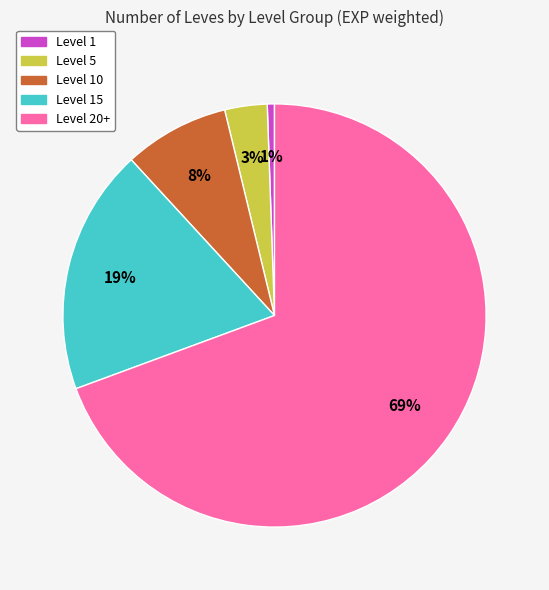

Is the sum of Level 10 and Level 20+ greater than half?

Yes